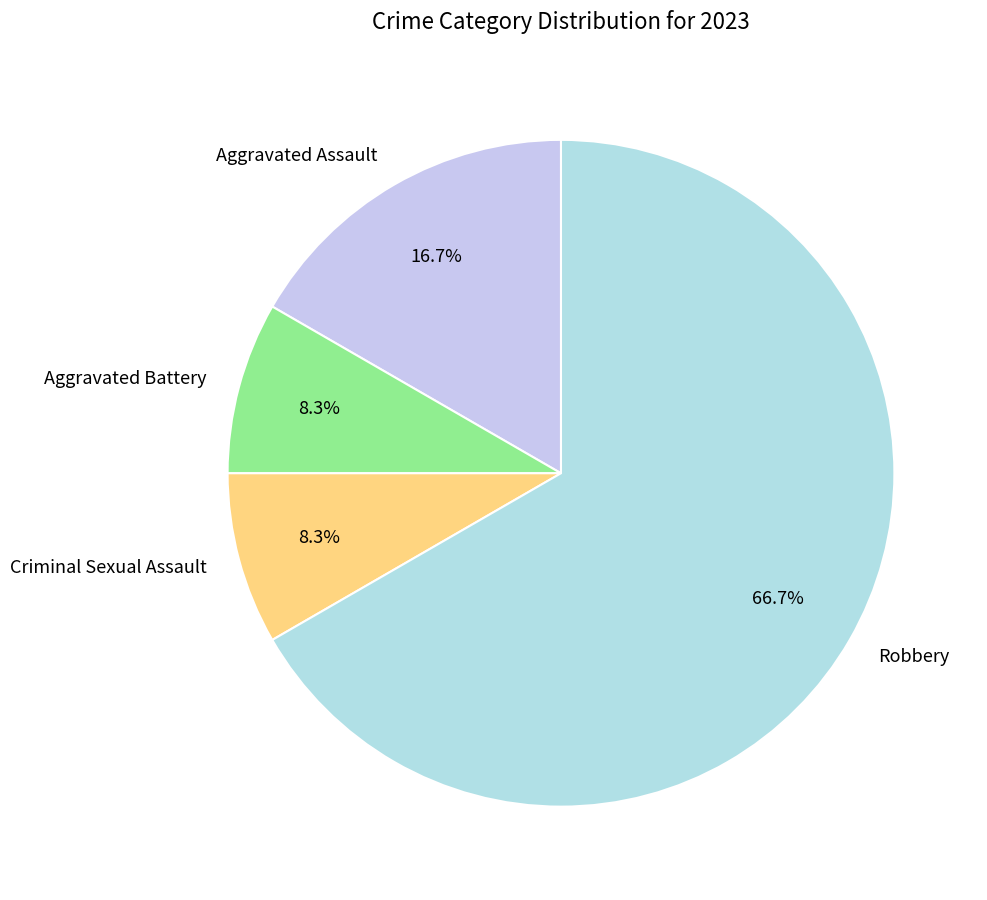

Between Robbery and Aggravated Battery, which is larger?

Robbery